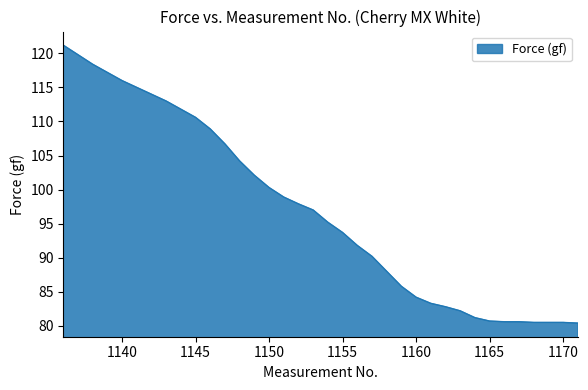

What is the difference between the maximum and minimum values?

40.8